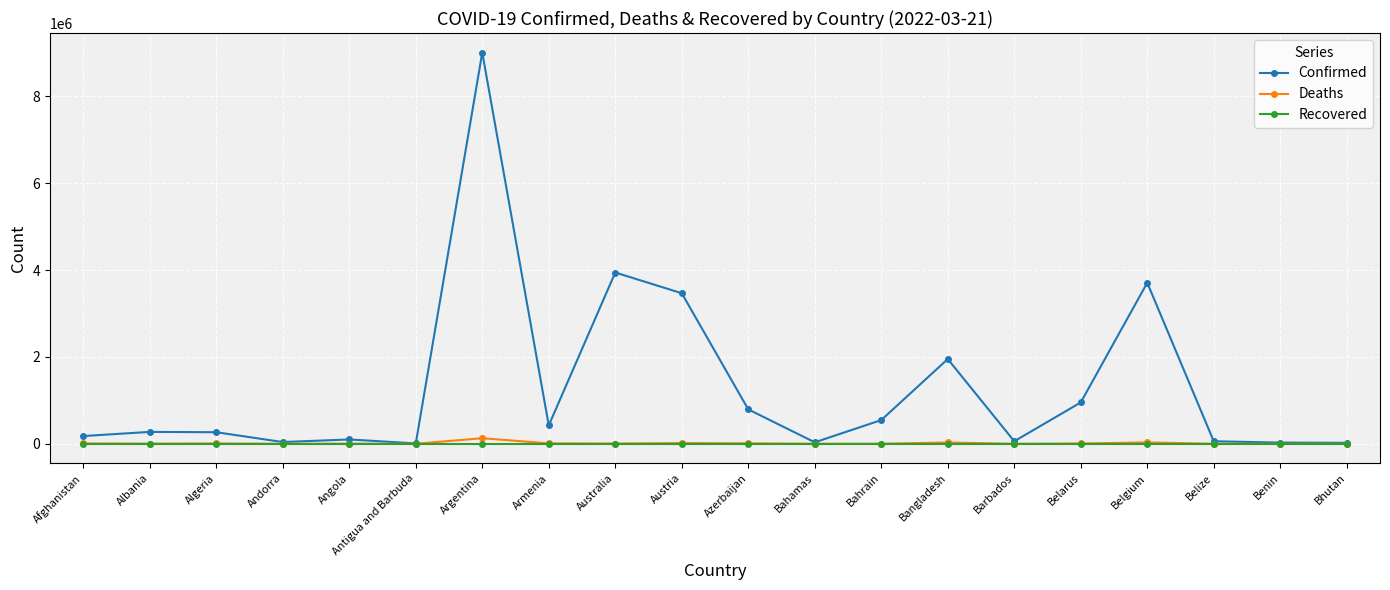

What is the highest value of the Deaths series?

127494